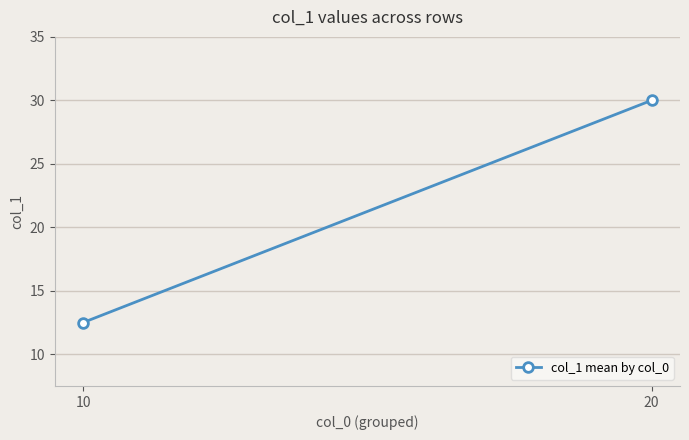

What is the difference between the maximum and minimum values?

17.5